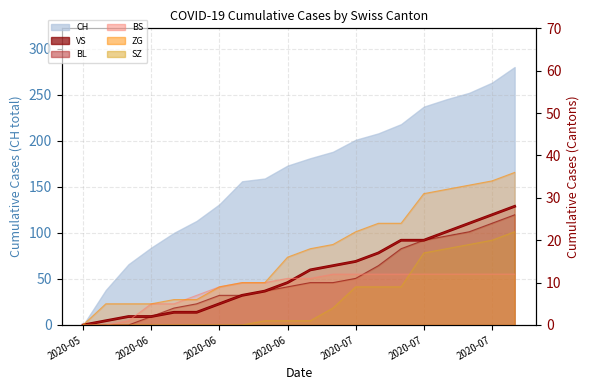

Is it true that the value at 17 is 8?

False